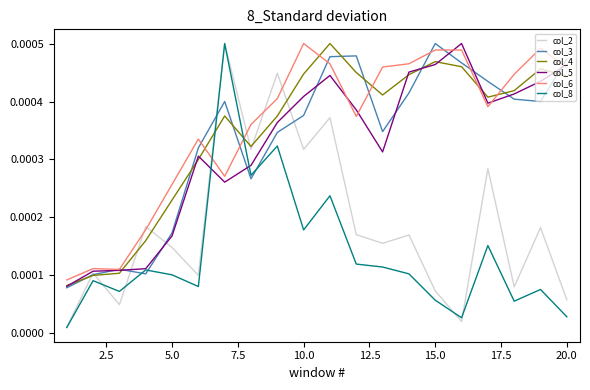

Is this an area chart (filled region under the line)?

No